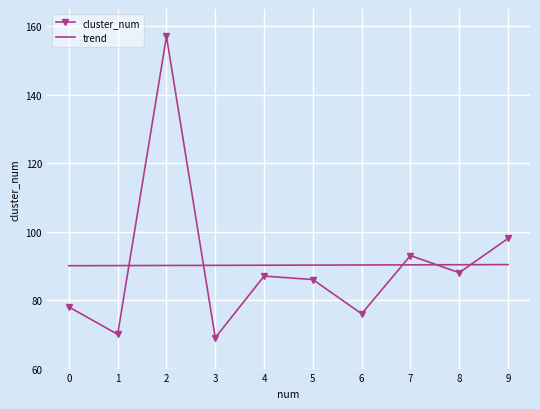

Rank the series by their maximum value, from highest to lowest.

cluster_num, trend